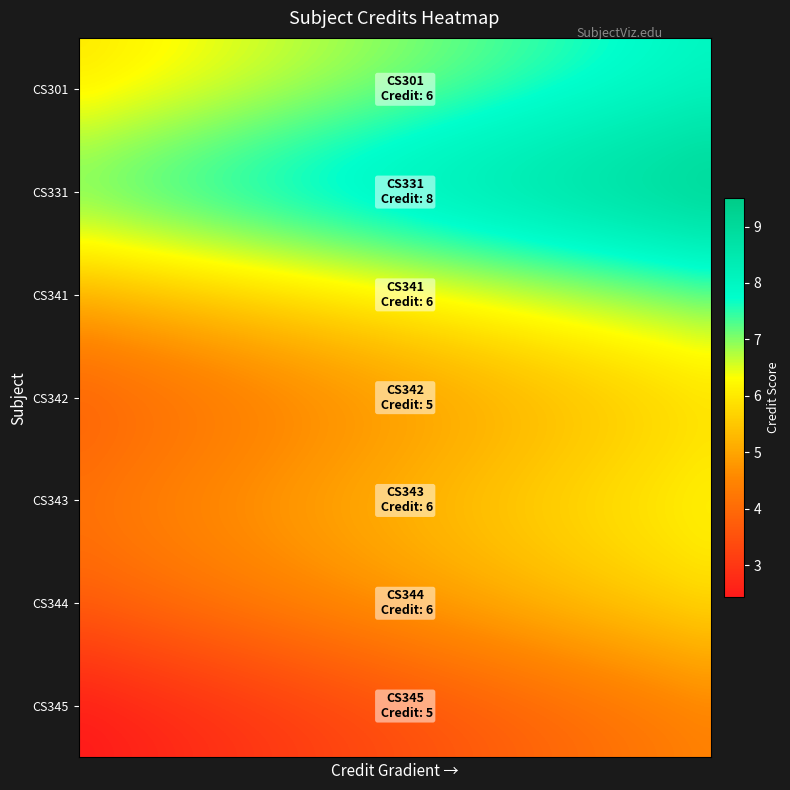

How many distinct data groups are displayed?

7